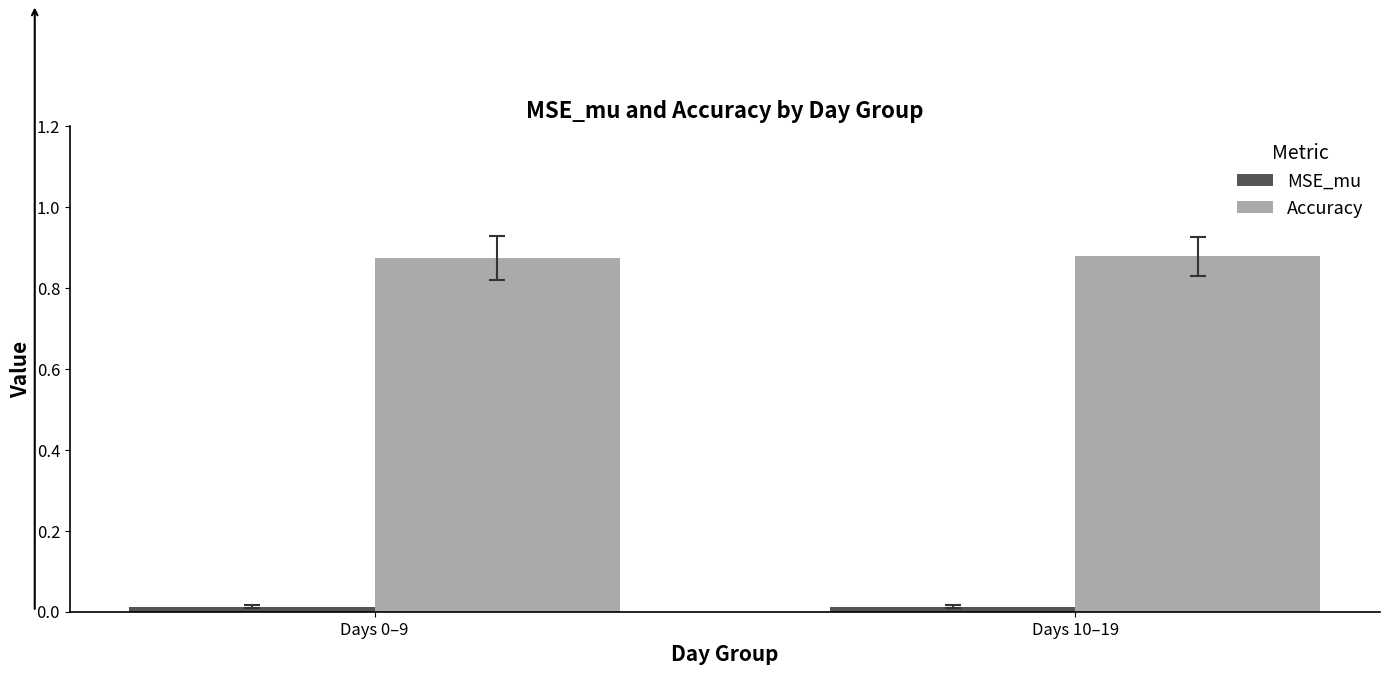

True or false: Accuracy has a value of 0.4 at Days 10–19.

False